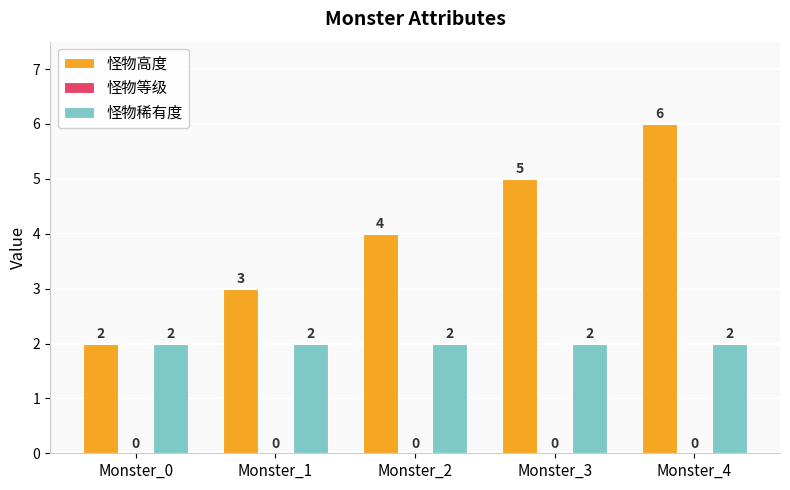

How many groups of bars are there?

5